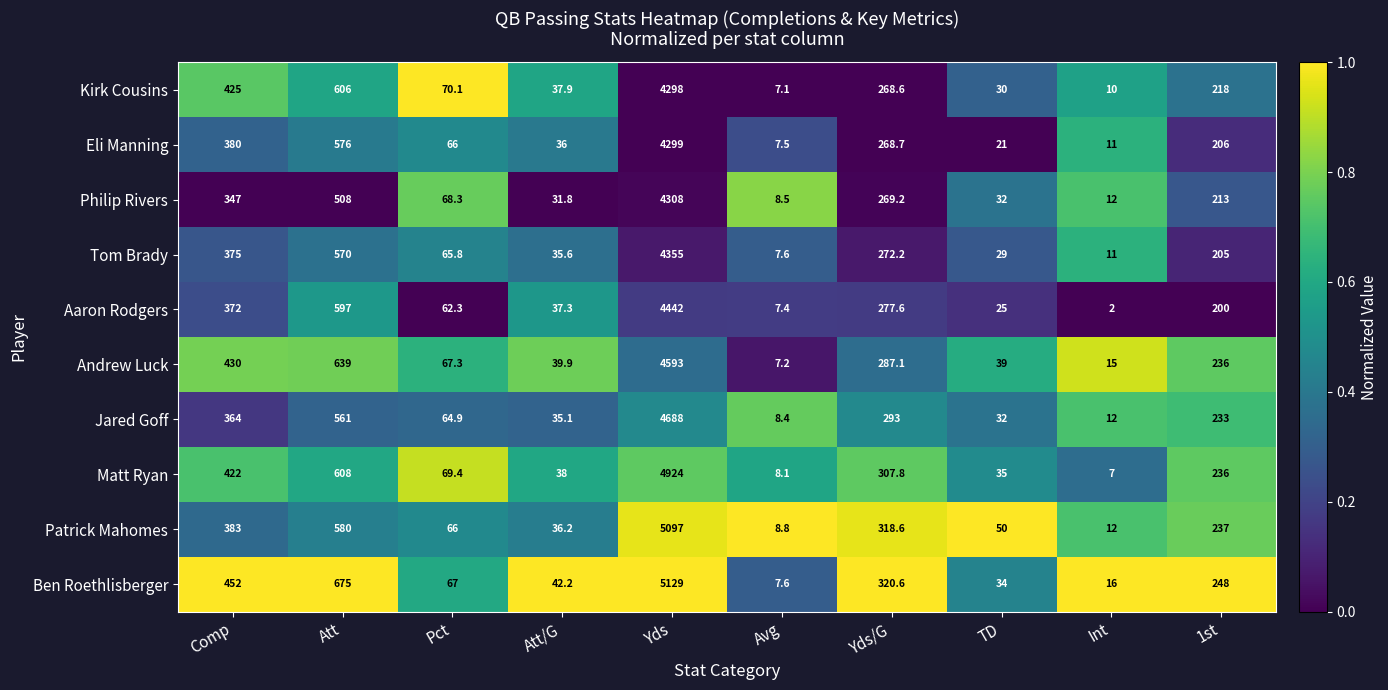

Which series has the widest spread of values?

Ben Roethlisberger